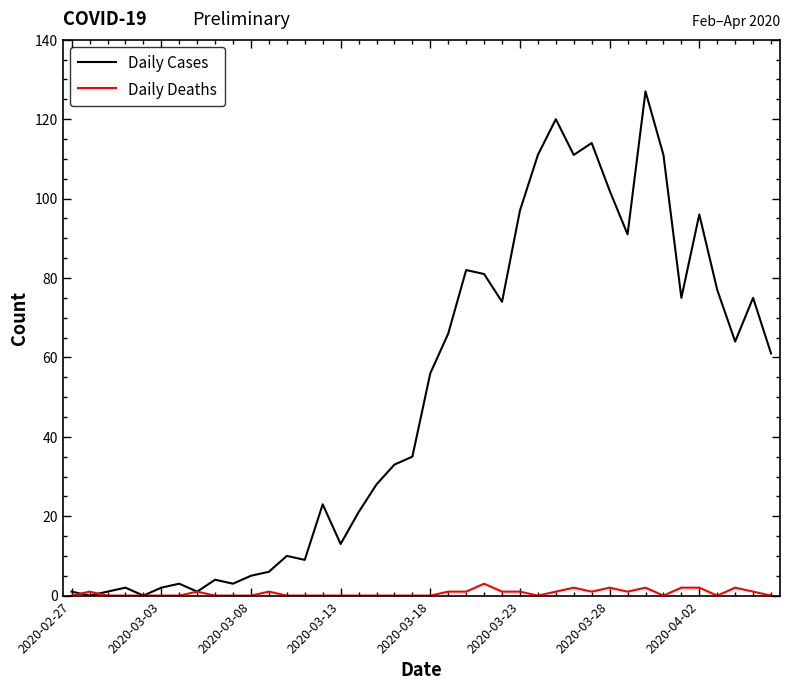

Which series has the largest range (max minus min)?

Daily Cases